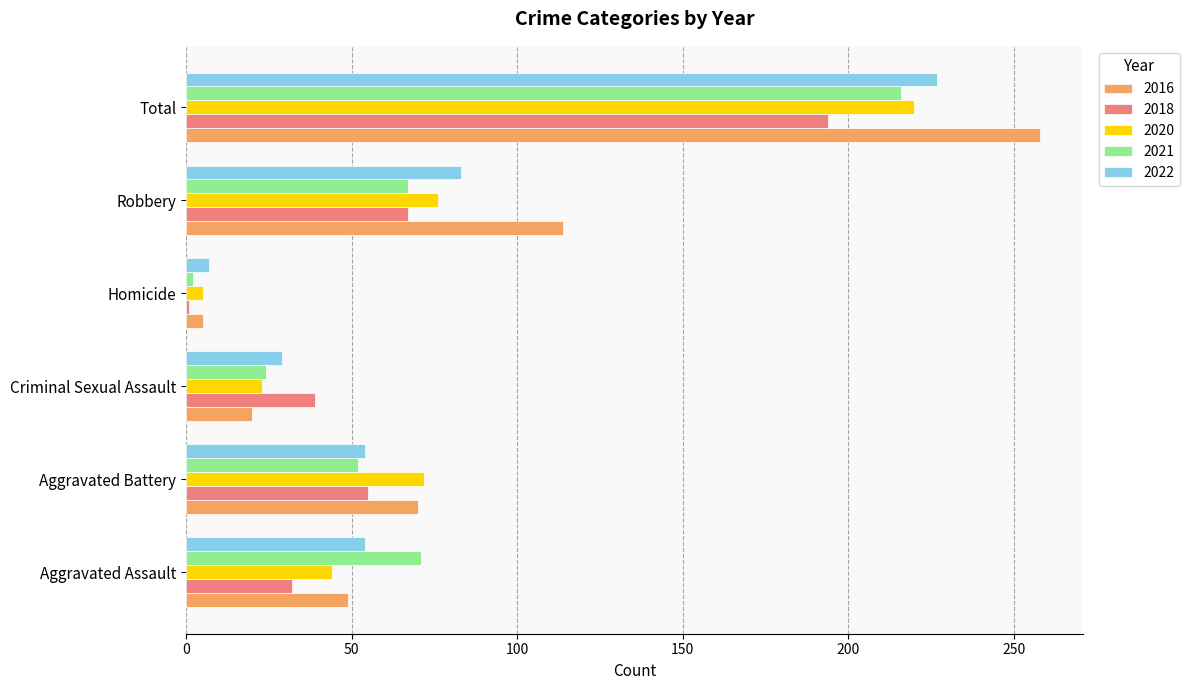

The value of 2020 at Robbery is 76. True or false?

True